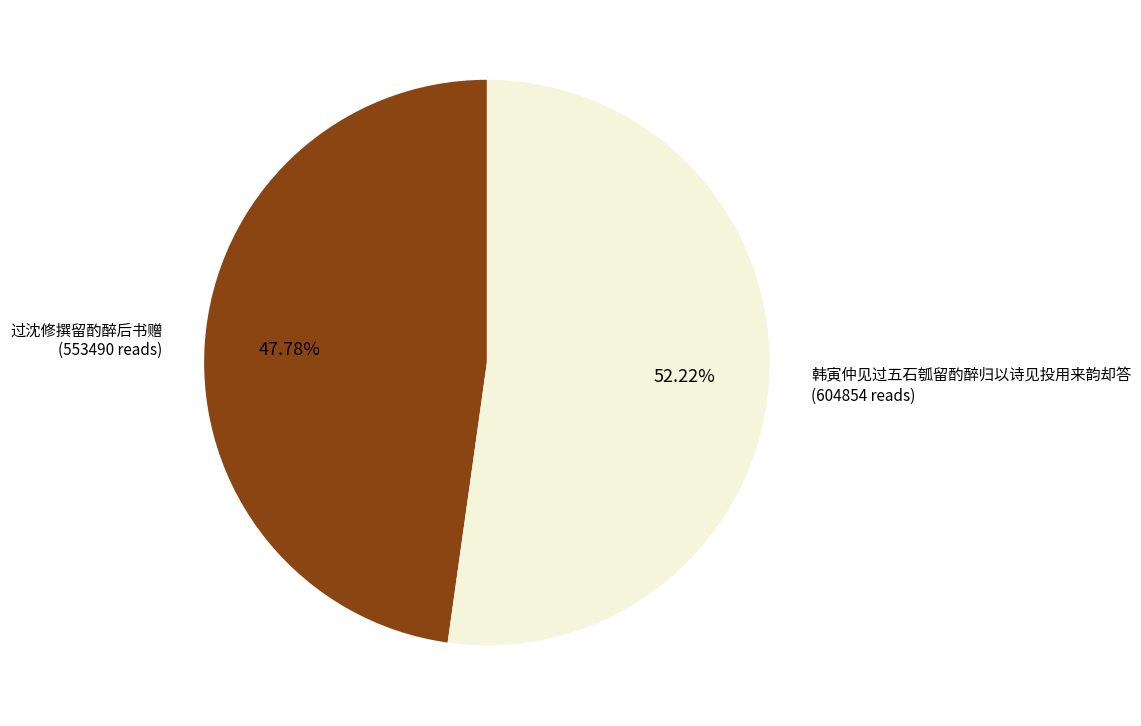

True or false: 韩寅仲见过五石瓠留酌醉归以诗见投用来韵却答 accounts for 52% of the total.

True